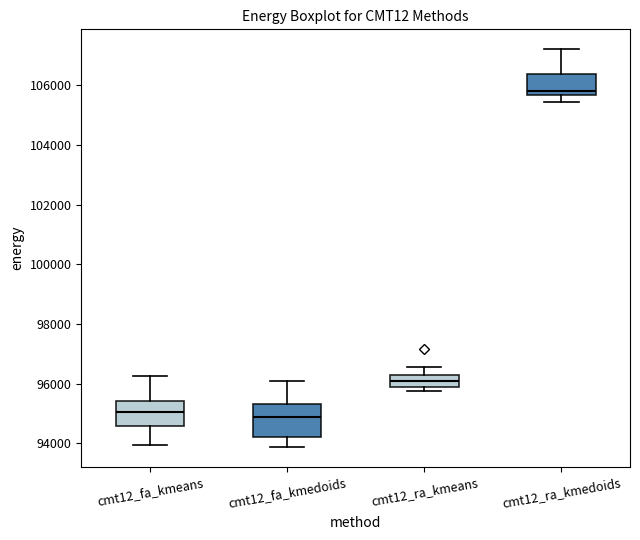

Reading left to right, read every box against the y-axis: the position of its median line, the range the box covers, and the ends of its whiskers. The values are not printed on the chart, so give them approximately, as read against the axis.

cmt12_fa_kmeans: median 95000, box 94600 to 95400, whiskers 94000 to 96200
cmt12_fa_kmedoids: median 94800, box 94200 to 95400, whiskers 93800 to 96200
cmt12_ra_kmeans: median 96200, box 95800 to 96400, whiskers 95800 (just below the box's lower edge) to 96600
cmt12_ra_kmedoids: median 105800, box 105600 to 106400, whiskers 105400 to 107200